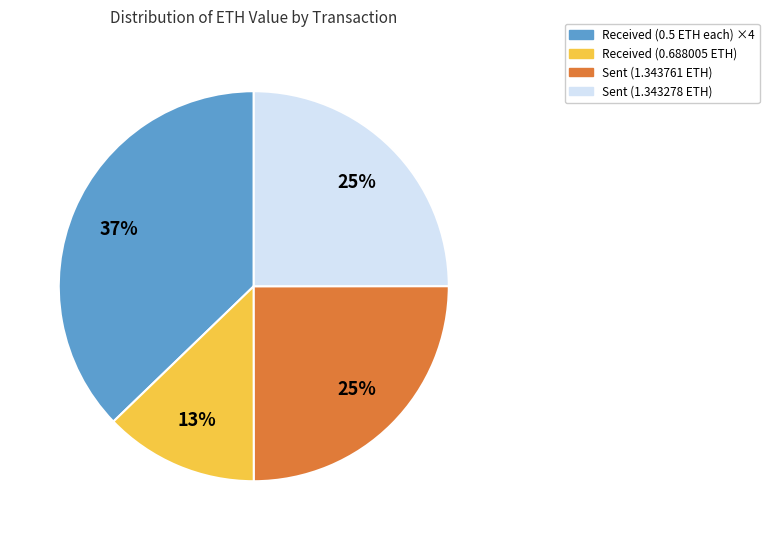

Is it true that Sent (1.343761 ETH) is 25% of the pie?

True